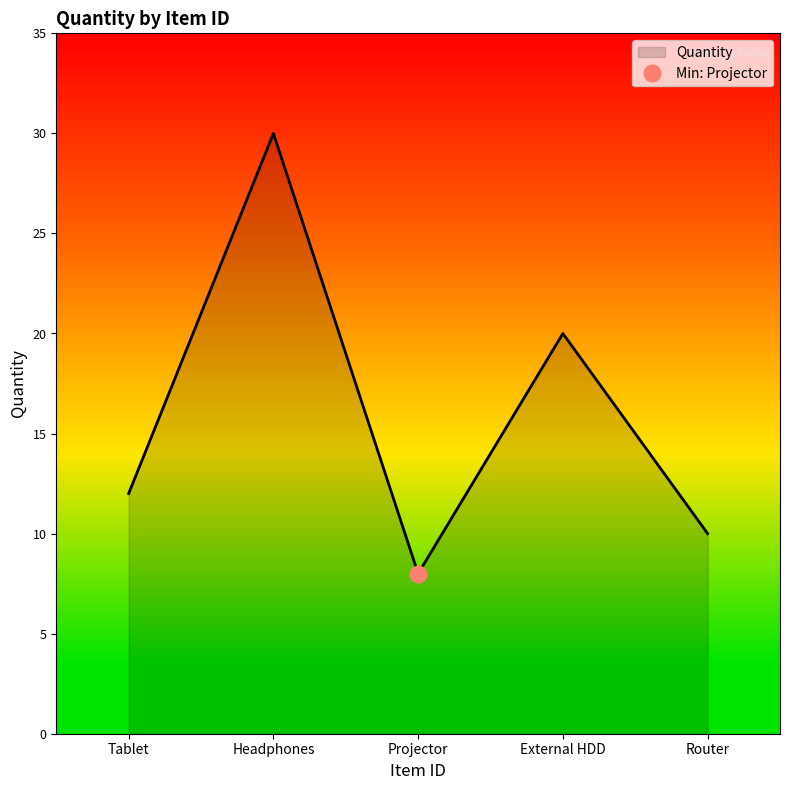

True or false: there are more than 1 points higher than both neighbors.

True